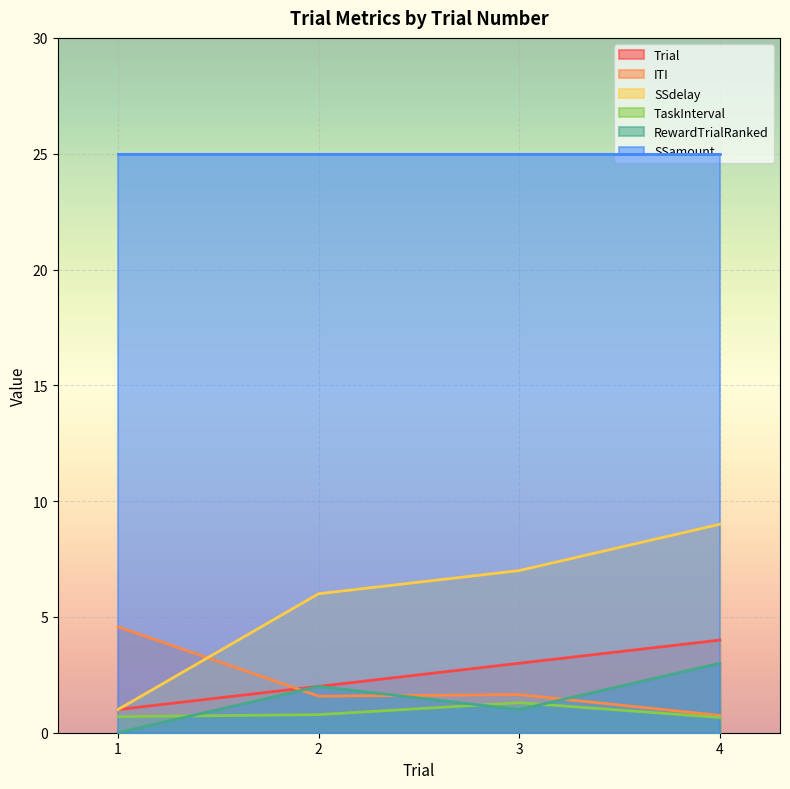

Which category has the highest value in the ITI series?

1